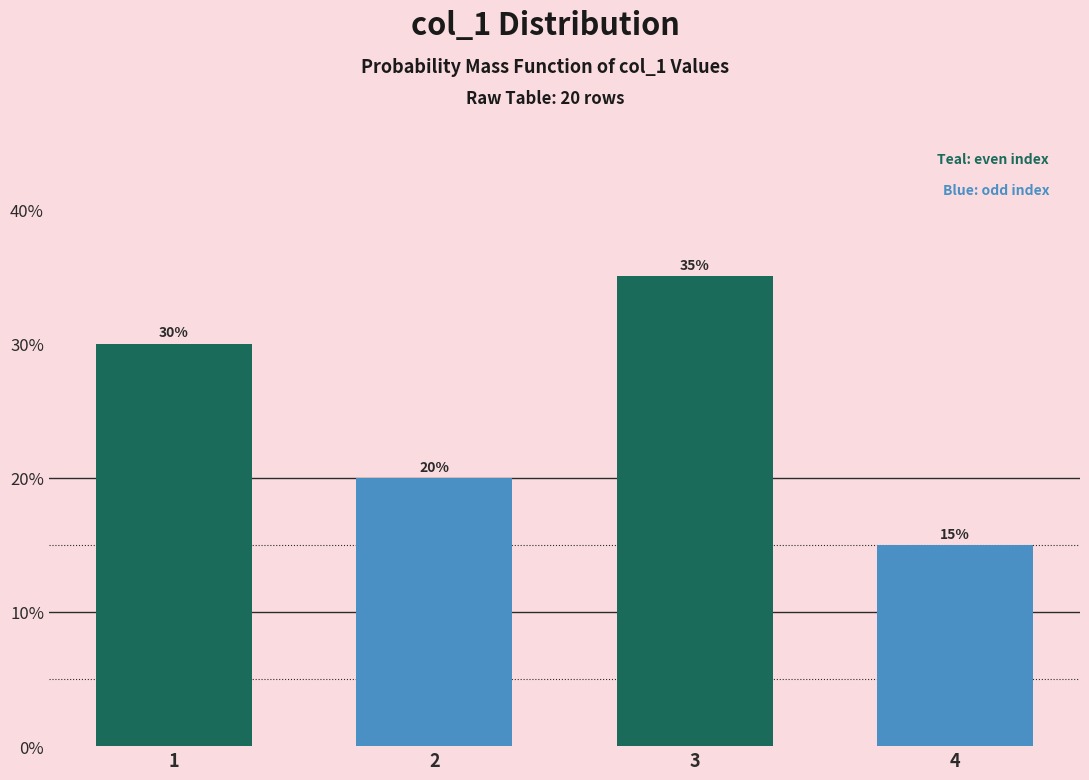

Reading left to right, list all the values displayed in this chart.

30	20	35	15